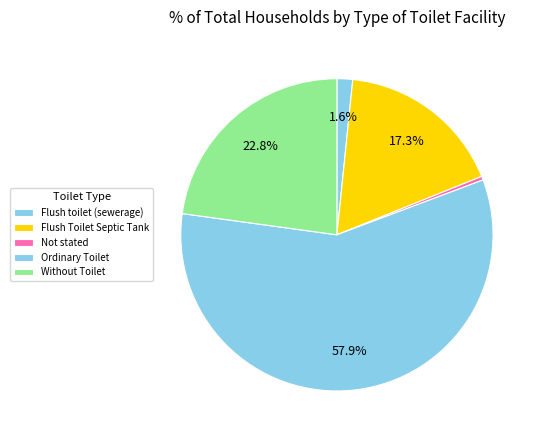

How many segments does this pie chart have?

5